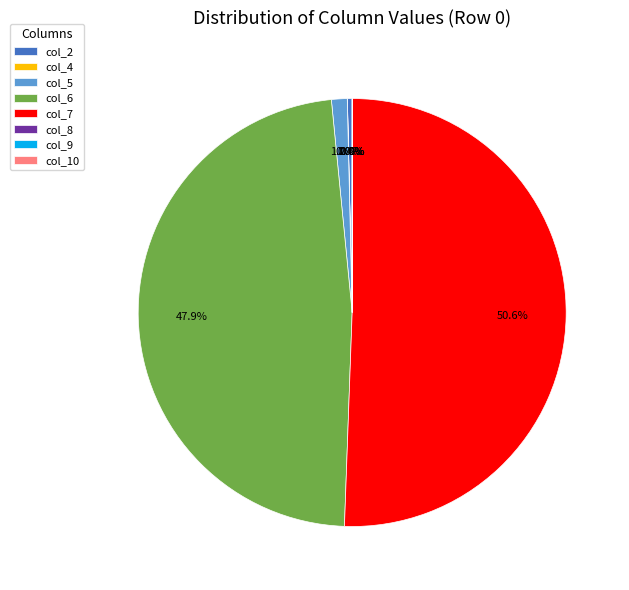

To the nearest percent, what is the average slice percentage?

12%